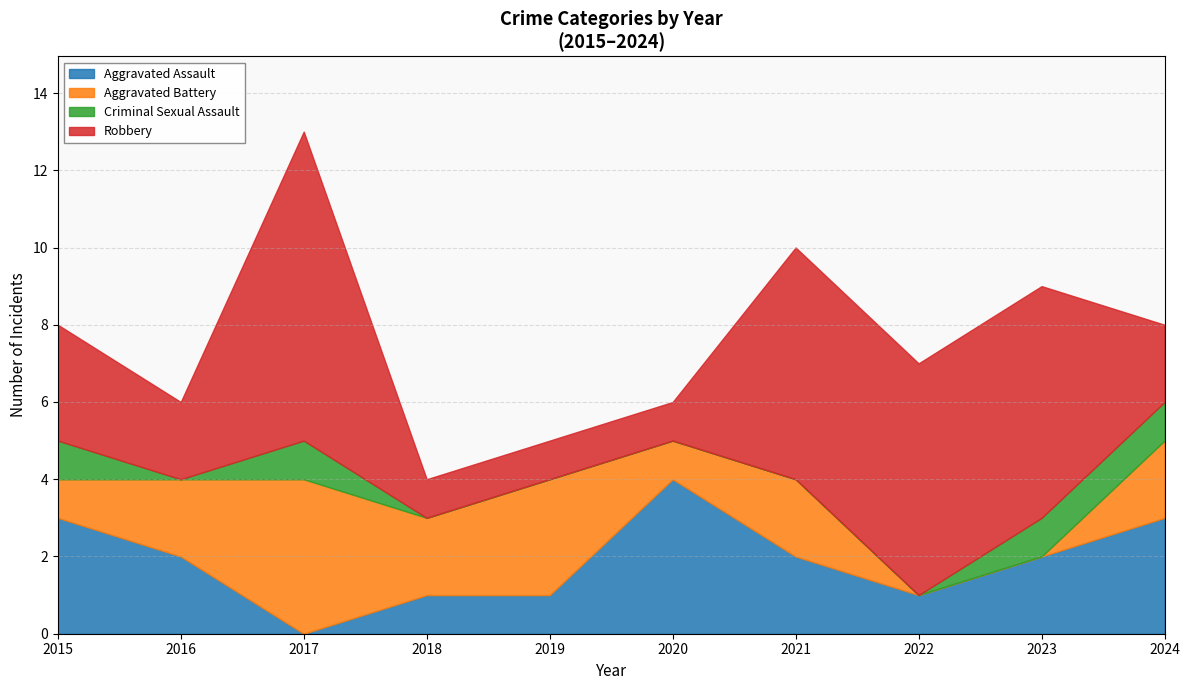

Where is the first local minimum for Criminal Sexual Assault?

2016